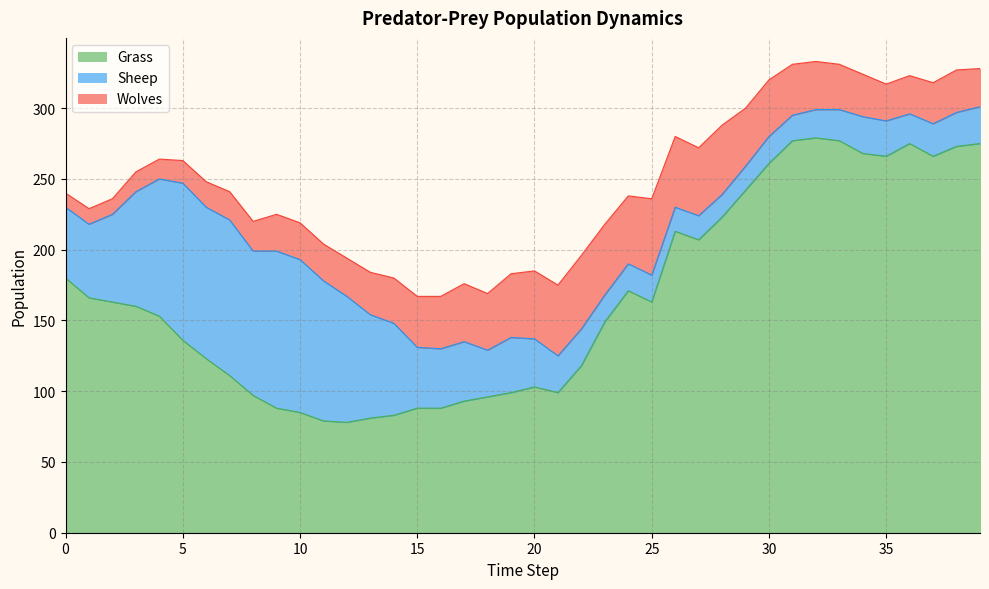

Which category has the lowest value in the Grass series?

12